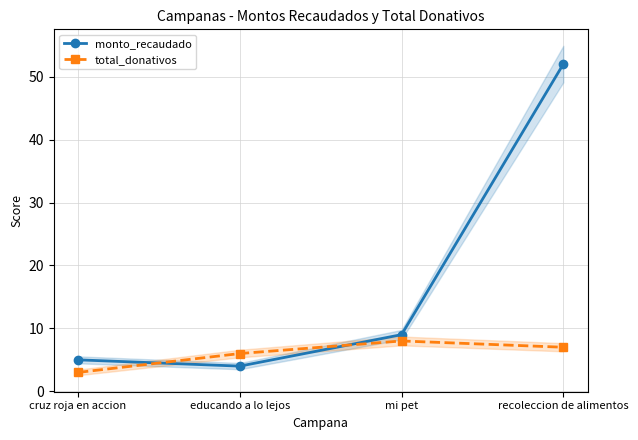

What is the sum of the total_donativos values at cruz roja en accion and mi pet?

11